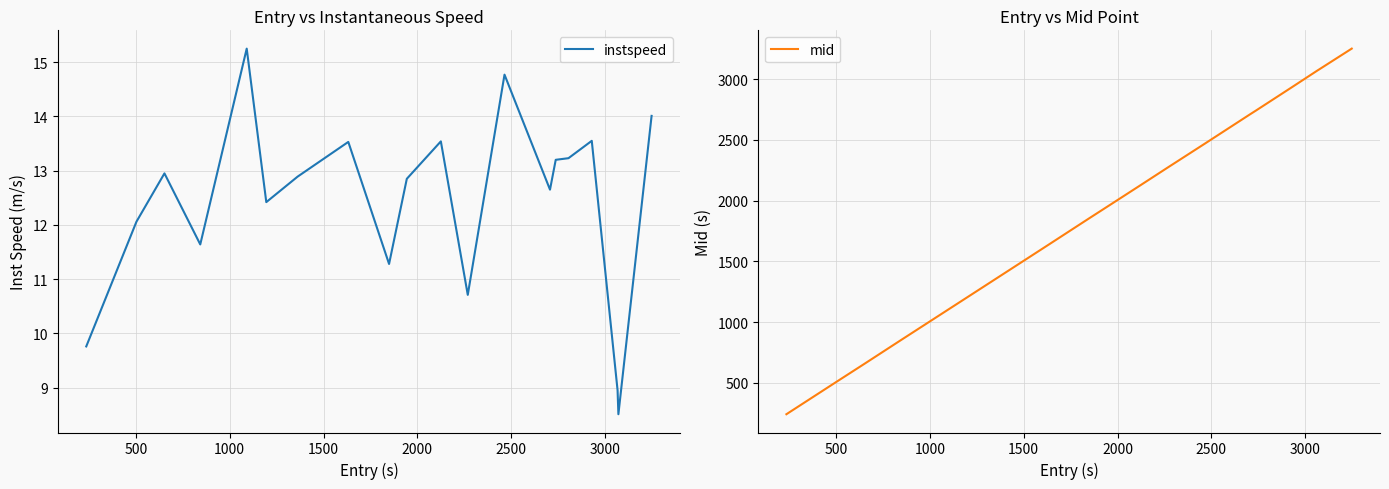

What is the minimum value for instspeed?

8.5